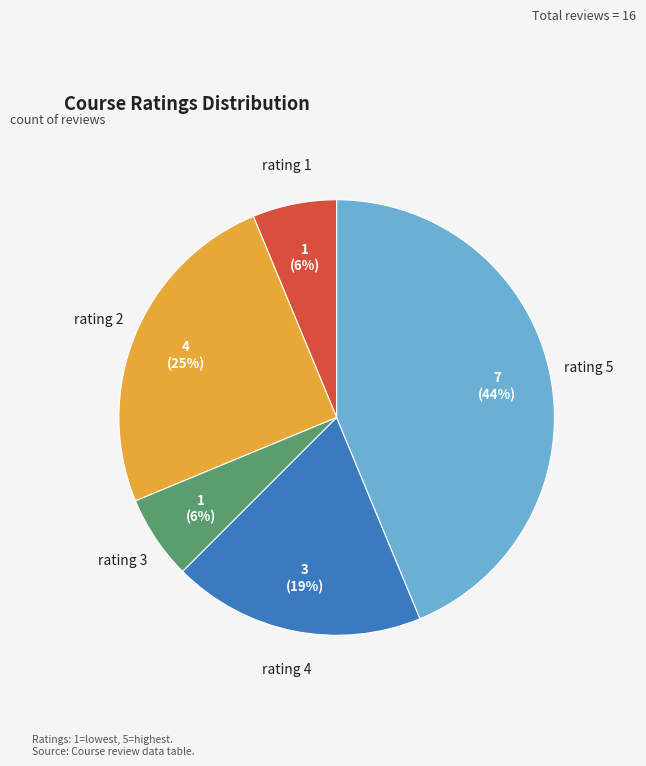

Do rating 4 and rating 3 together represent more than half of the pie?

No